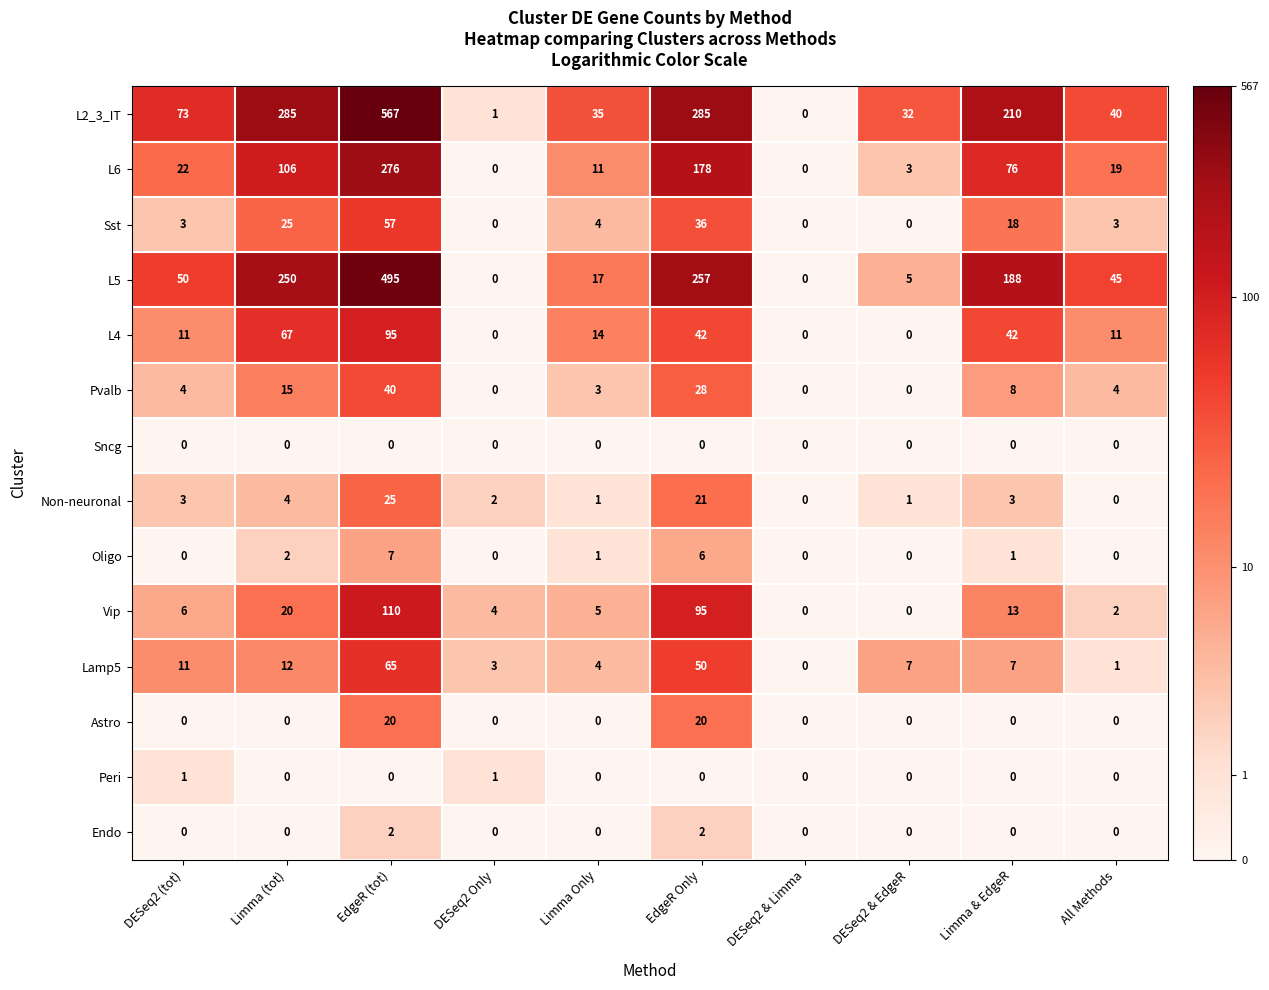

Which series has the largest range (max minus min)?

L2_3_IT